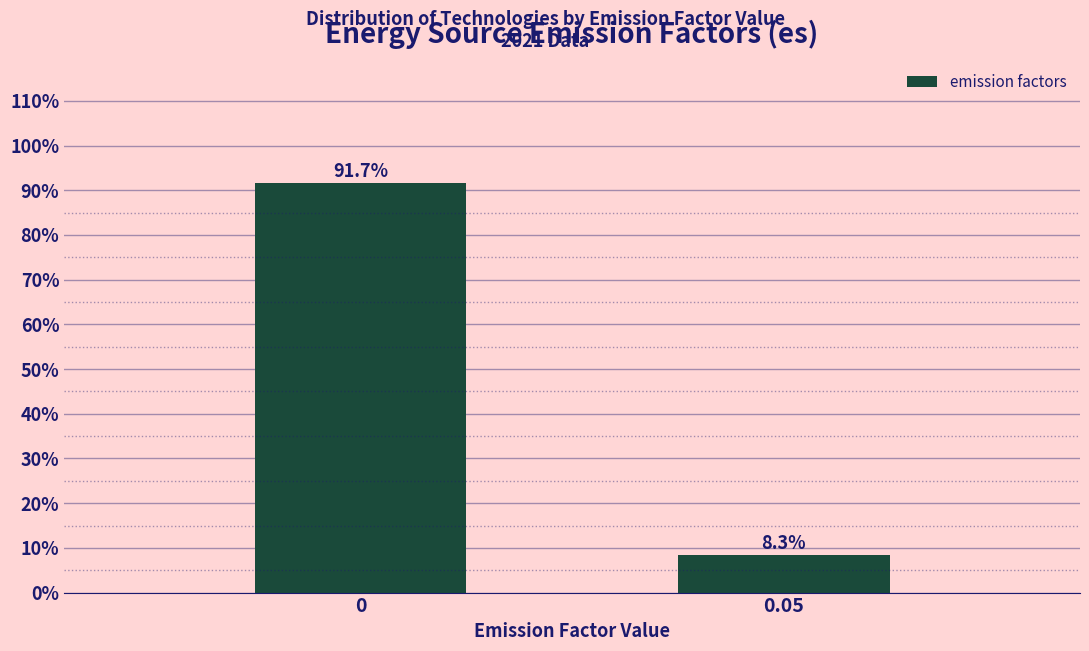

Reading right to left, list all the values displayed in this chart.

8.3	91.7